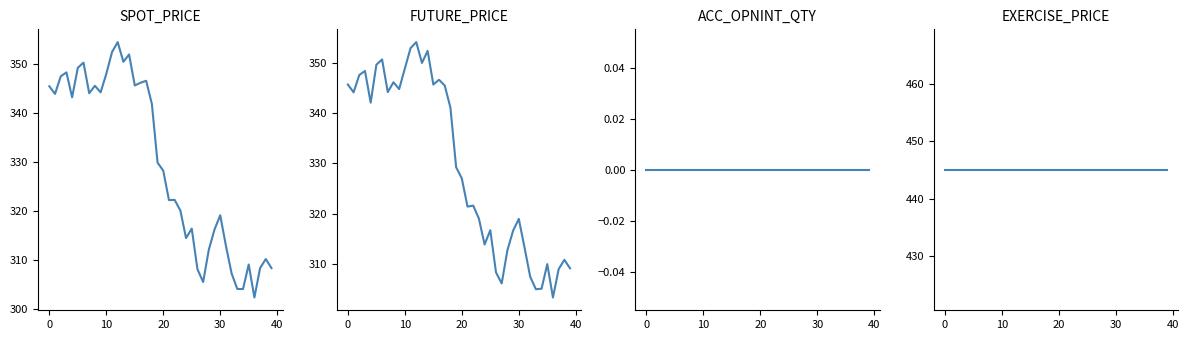

Reading left to right, list all the values displayed in this chart.

SPOT_PRICE: 345.5	343.9	347.5	348.3	343.2	349.3	350.3	344.1	345.6	344.3	348.0	352.5	354.5	350.5	352.0	345.7	346.2	346.6	341.9	329.9	328.2	322.2	322.2	320.1	314.4	316.4	308.1	305.4	312.1	316.2	319.1	312.9	307.2	304.0	304.0	309.0	302.3	308.3	310.1	308.3
FUTURE_PRICE: 345.7	344.1	347.6	348.4	342.1	349.6	350.7	344.2	346.1	344.8	348.9	352.9	354.1	350.0	352.4	345.7	346.6	345.5	341.1	329.2	327.0	321.4	321.6	319.0	313.9	316.7	308.3	306.1	312.7	316.6	318.9	313.3	307.4	304.9	305.1	309.9	303.3	308.9	310.8	309.1
ACC_OPNINT_QTY: 0.0	0.0	0.0	0.0	0.0	0.0	0.0	0.0	0.0	0.0	0.0	0.0	0.0	0.0	0.0	0.0	0.0	0.0	0.0	0.0	0.0	0.0	0.0	0.0	0.0	0.0	0.0	0.0	0.0	0.0	0.0	0.0	0.0	0.0	0.0	0.0	0.0	0.0	0.0	0.0
EXERCISE_PRICE: 445.0	445.0	445.0	445.0	445.0	445.0	445.0	445.0	445.0	445.0	445.0	445.0	445.0	445.0	445.0	445.0	445.0	445.0	445.0	445.0	445.0	445.0	445.0	445.0	445.0	445.0	445.0	445.0	445.0	445.0	445.0	445.0	445.0	445.0	445.0	445.0	445.0	445.0	445.0	445.0